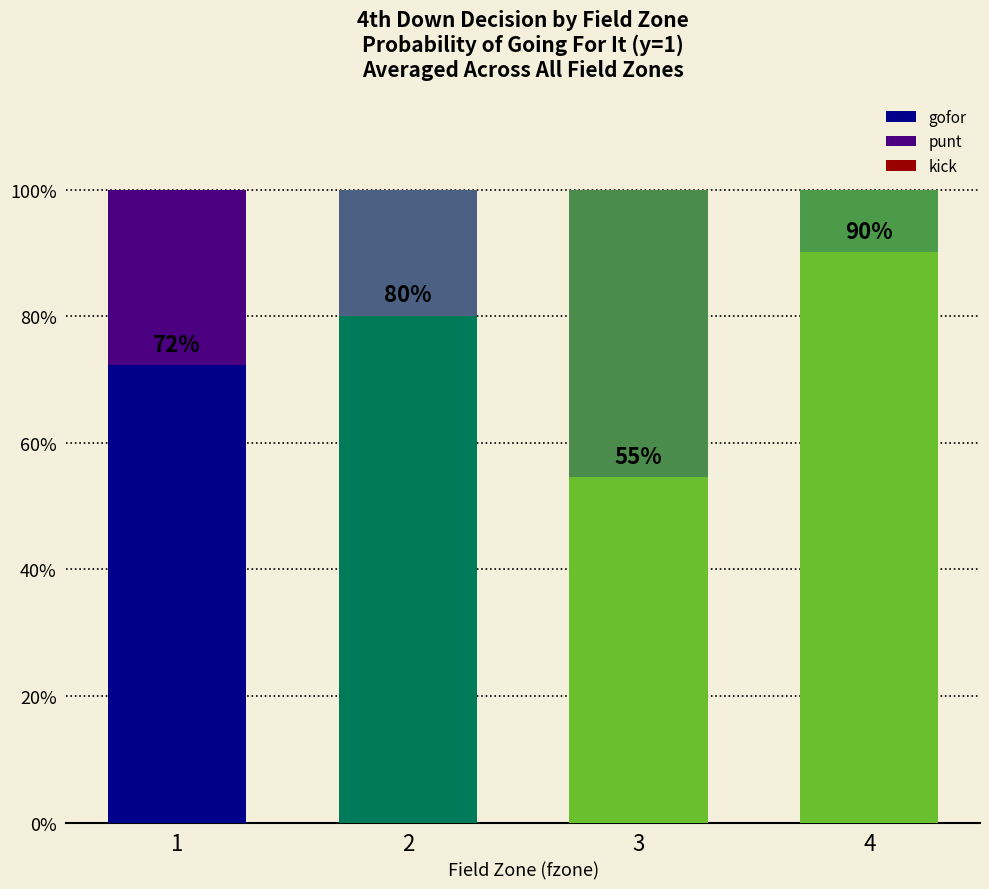

Does the chart contain any negative values?

No